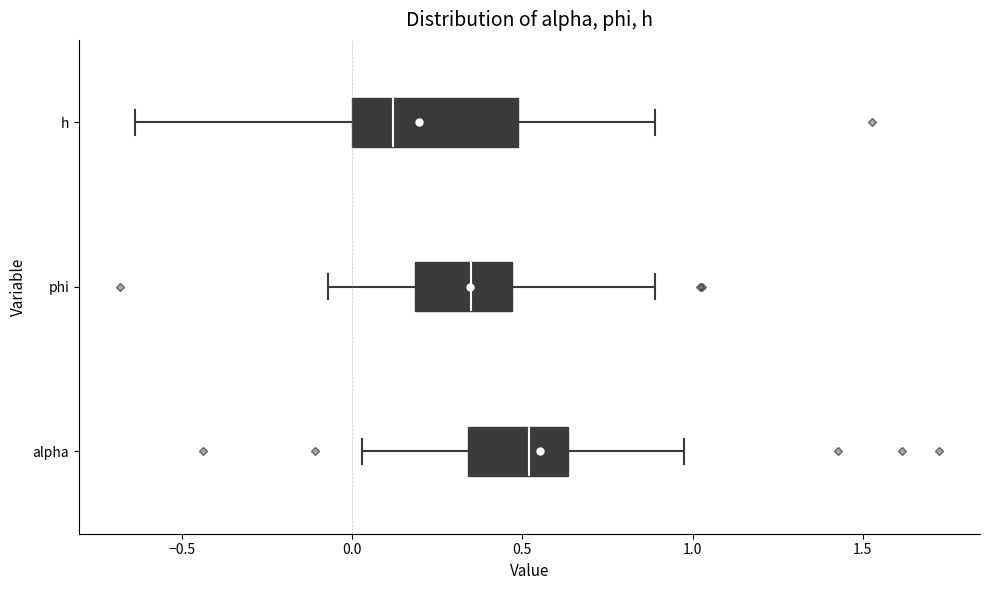

Reading bottom to top, read every box against the x-axis: the position of its median line, the range the box covers, and the ends of its whiskers. The values are not printed on the chart, so give them approximately, as read against the axis.

alpha: median 0.50, box 0.35 to 0.65, whiskers 0.05 to 0.95
phi: median 0.35, box 0.20 to 0.45, whiskers -0.05 to 0.90
h: median 0.10, box 0.00 to 0.50, whiskers -0.65 to 0.90